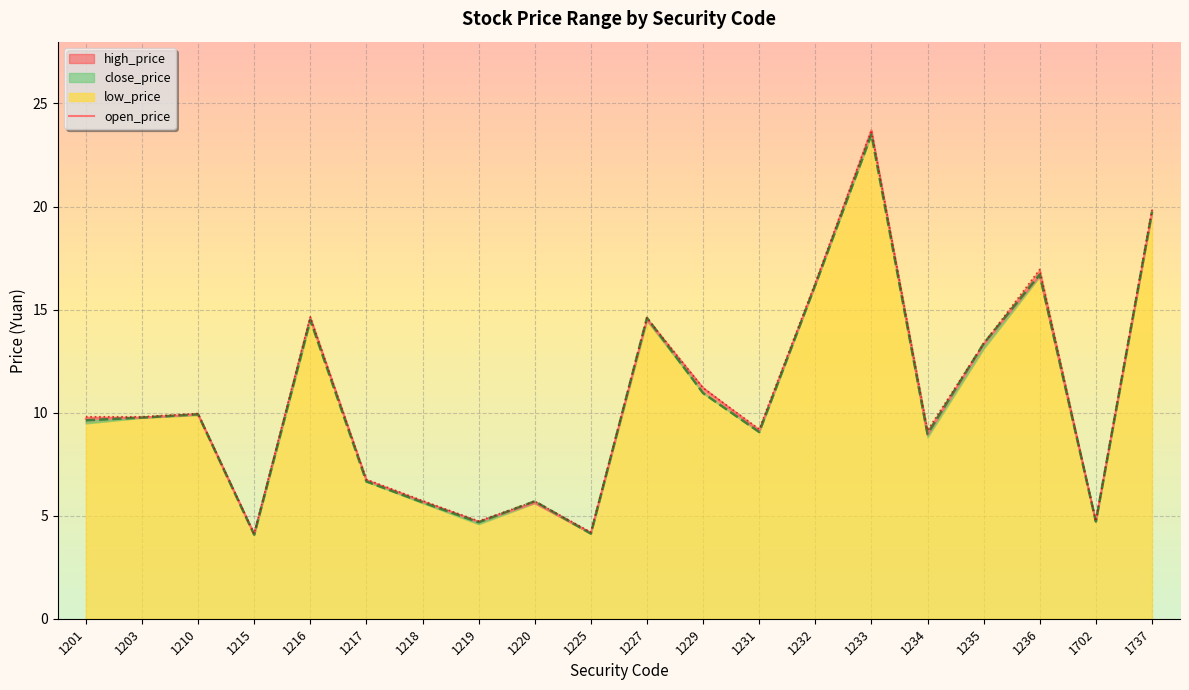

What is the average value?

10.6